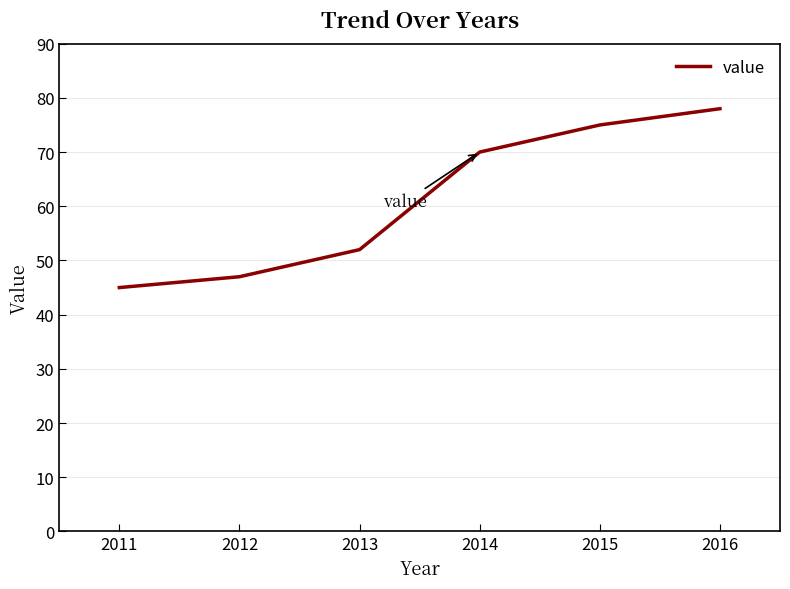

List the labels in order of value, largest first.

2016, 2015, 2014, 2013, 2012, 2011